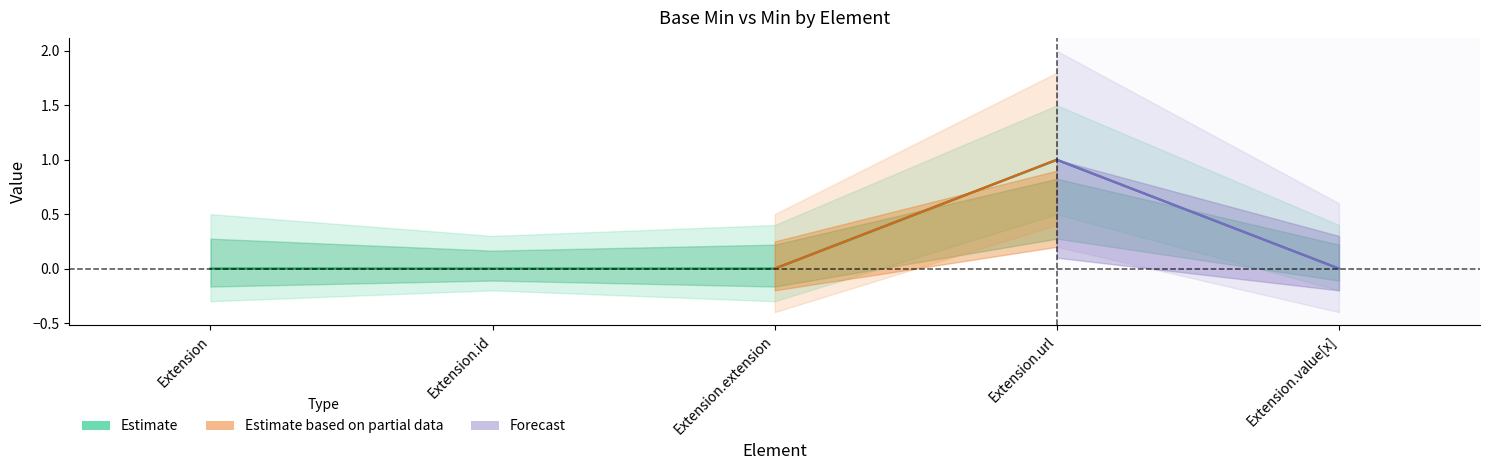

The value at Extension.value[x] is 0. True or false?

False